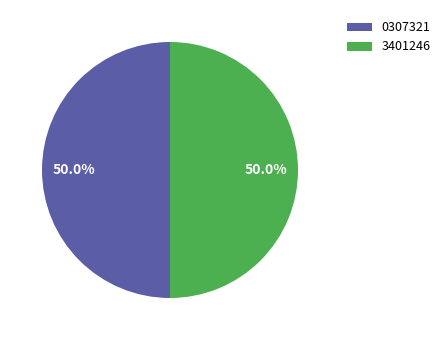

Count the number of slices in the pie.

2